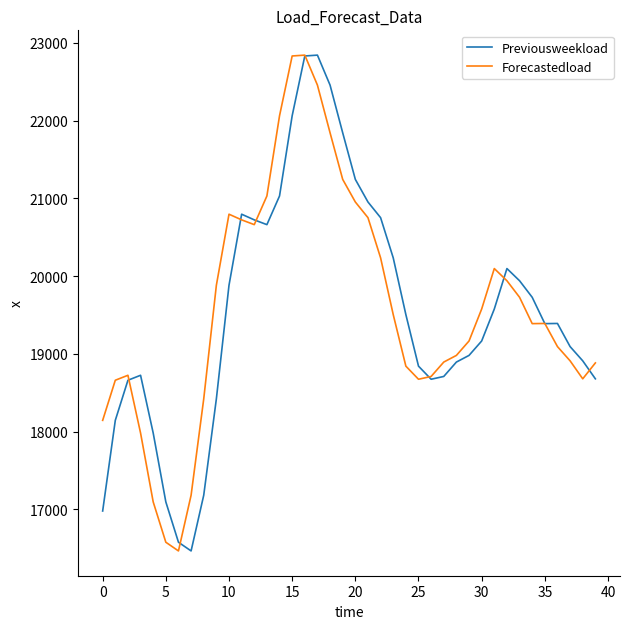

What is the difference between the second highest and minimum values in the Previousweekload series?

6366.0